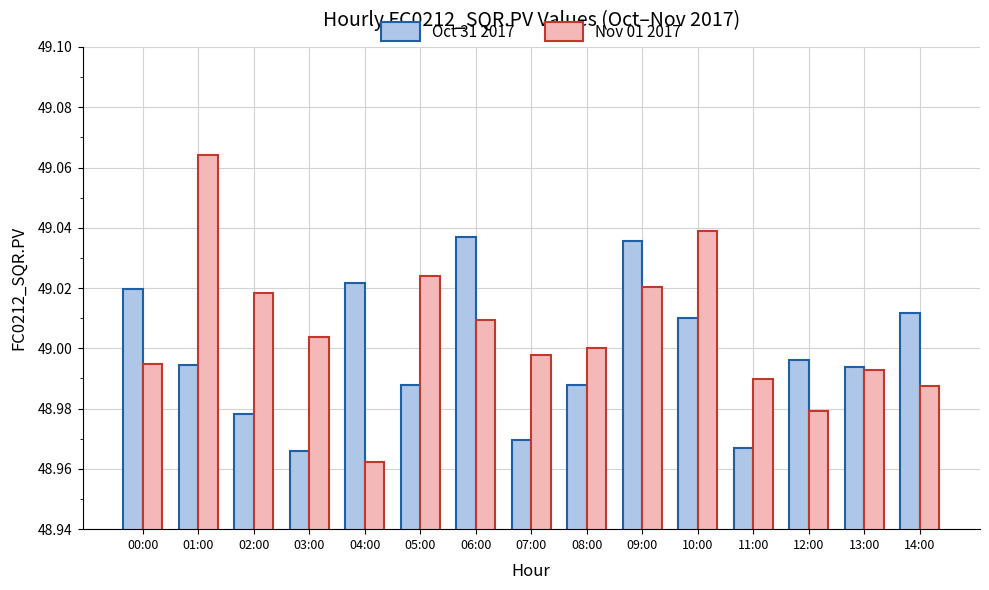

Which series has the widest spread of values?

Nov 01 2017